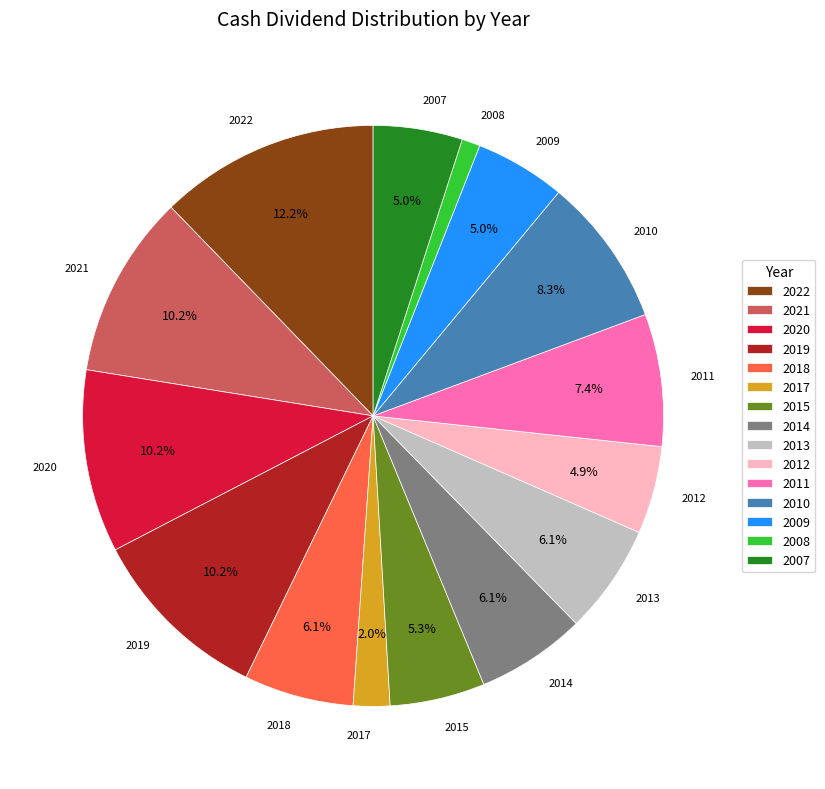

Is 2011 the majority of the pie?

No